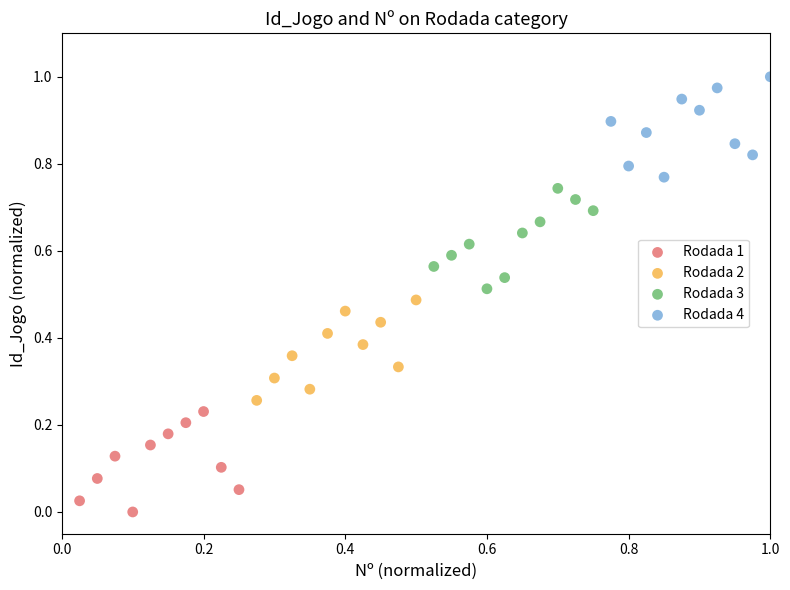

Which series contains the lowest Y value?

Rodada 1